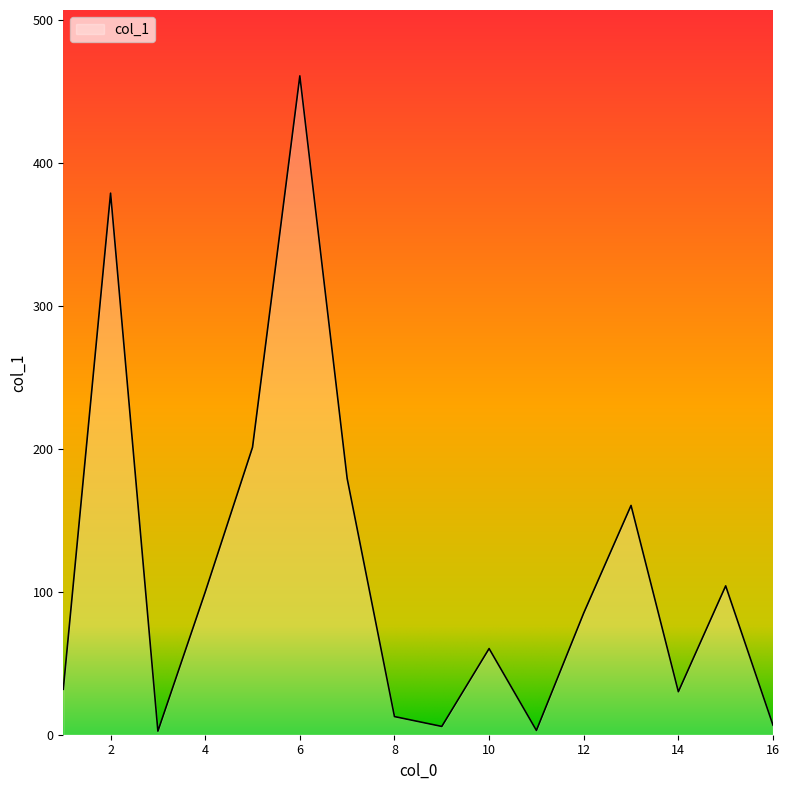

What is the average value?

114.0